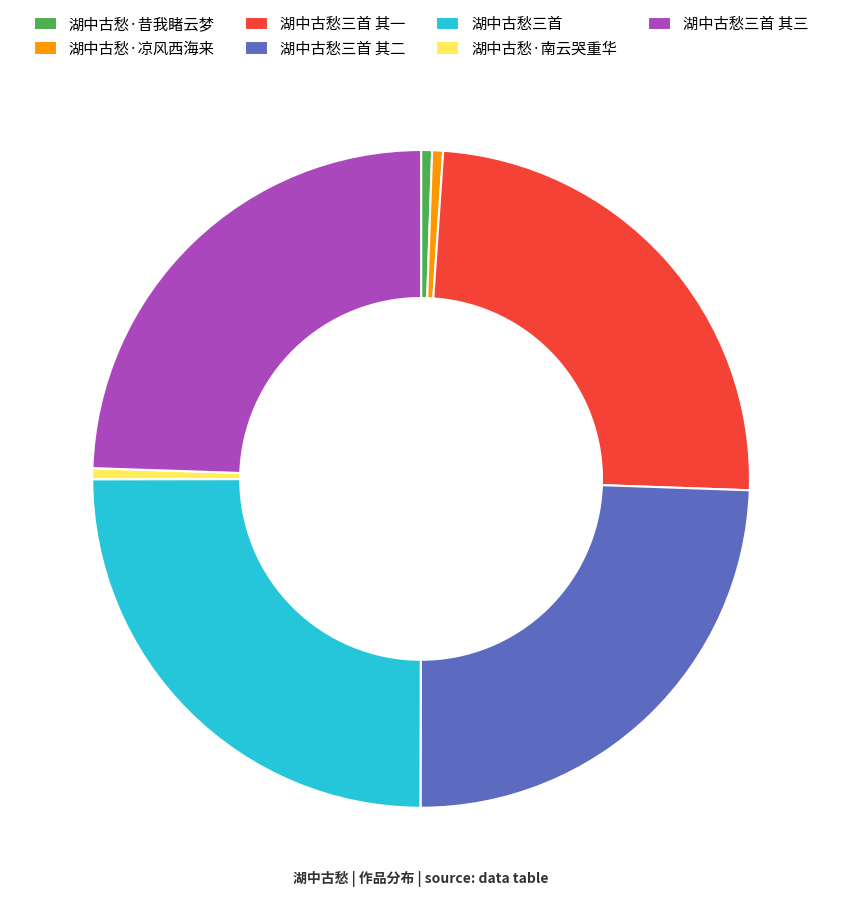

How many segments does this pie chart have?

7